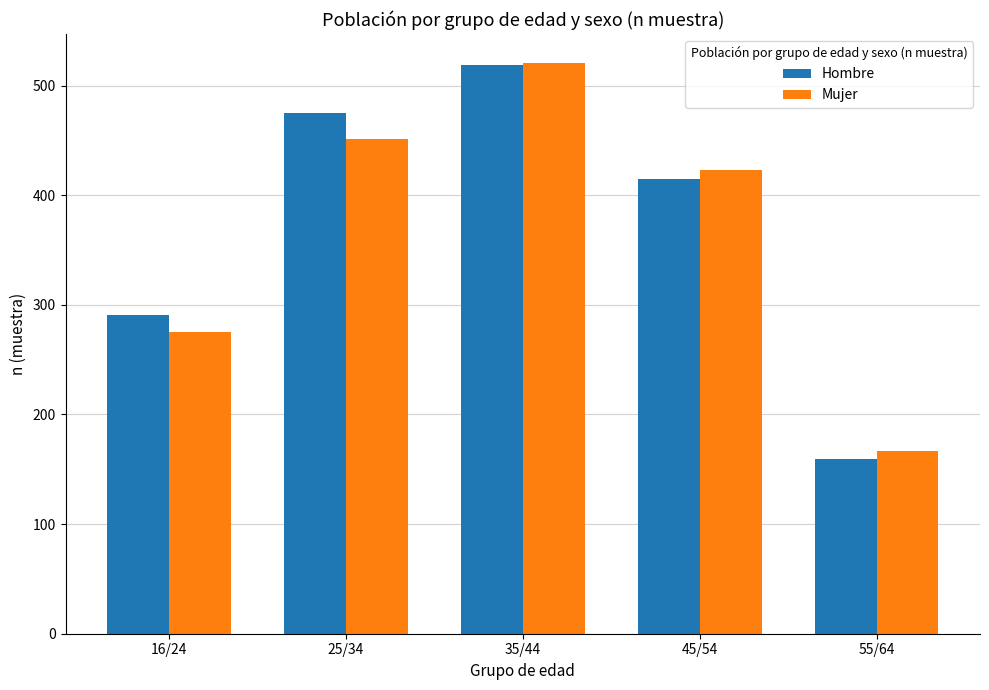

Reading right to left, extract all data points from this chart.

Hombre: 55/64=159	45/54=415	35/44=519	25/34=475	16/24=291
Mujer: 55/64=167	45/54=423	35/44=521	25/34=451	16/24=275